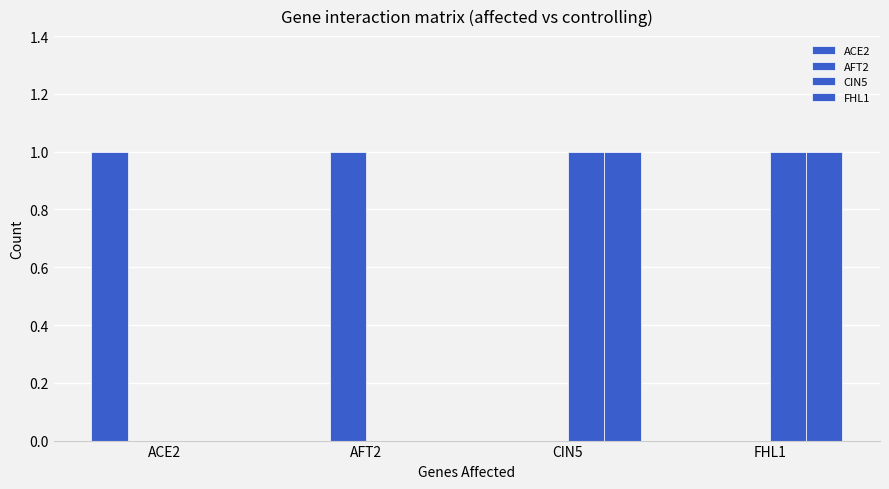

Which series has the widest spread of values?

ACE2